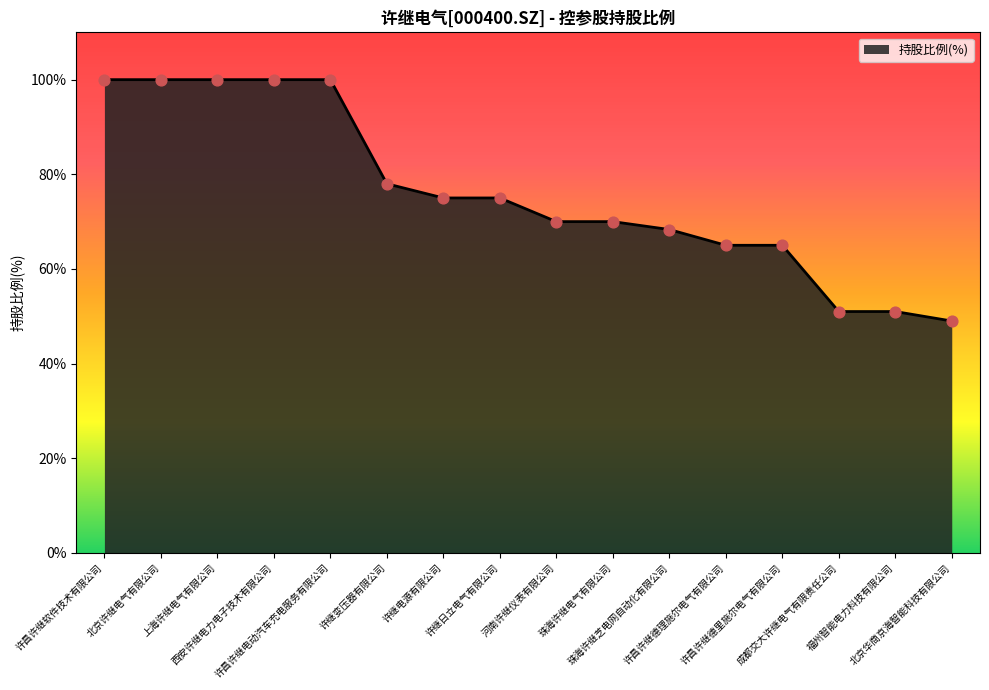

Approximately how many times larger is the value at 福州智能电力科技有限公司 compared to 许昌许继德里施尔电气有限公司?

0.8